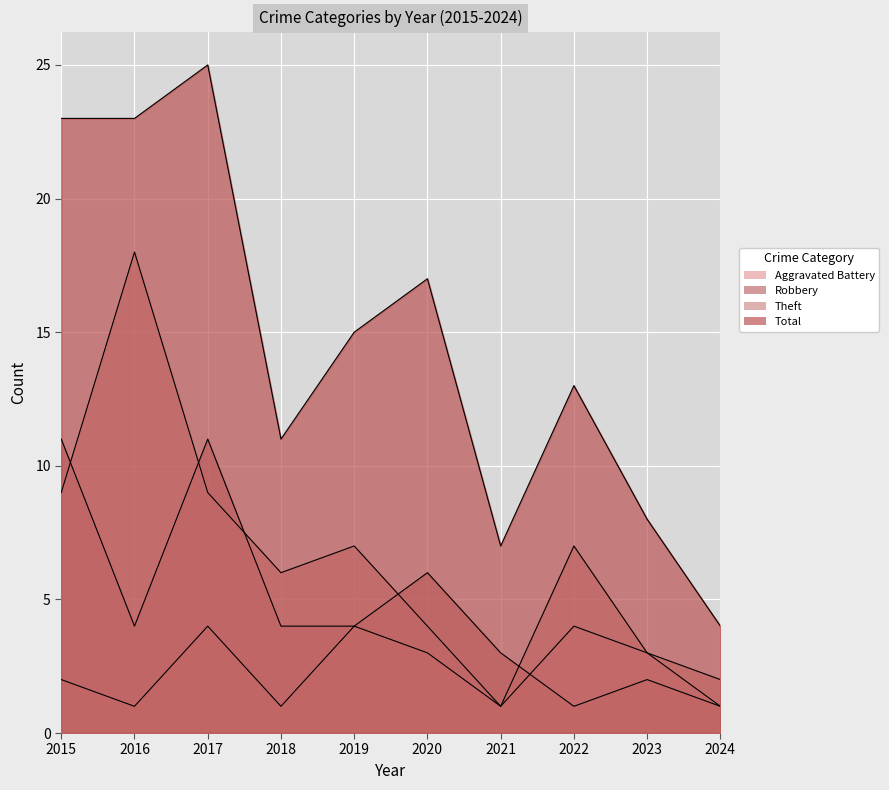

How many lines are shown in the chart?

4